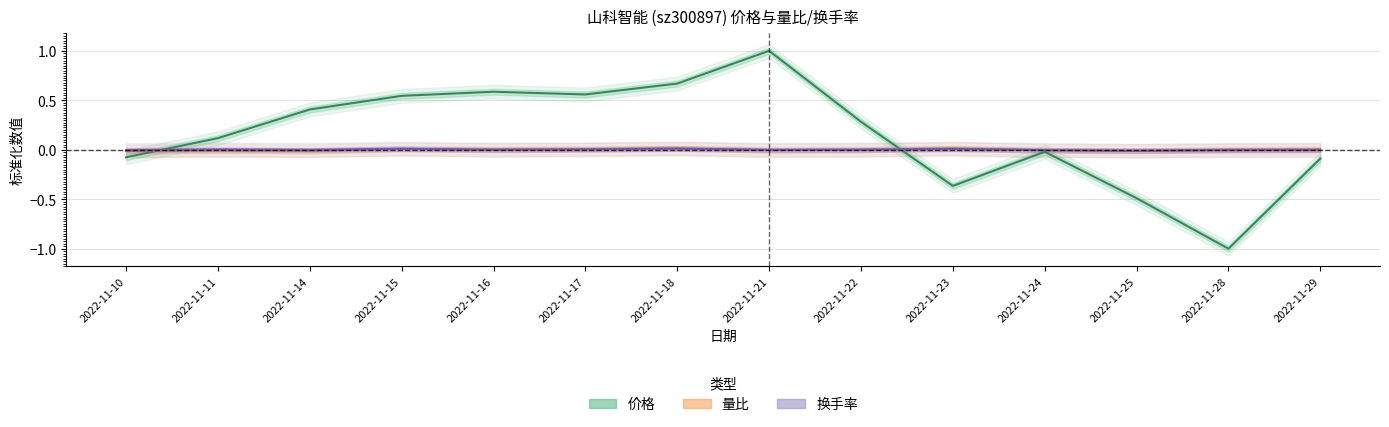

What is the spread (max minus min) of values at 2022-11-25?

0.5